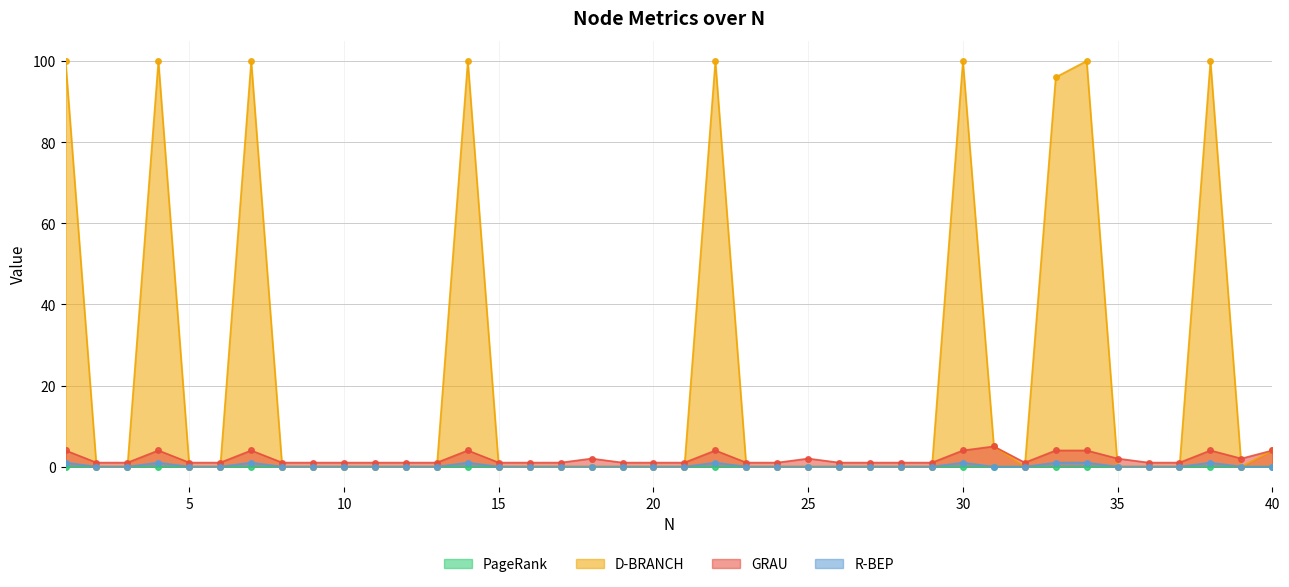

Count the GRAU values in the range 1 to 4.

39